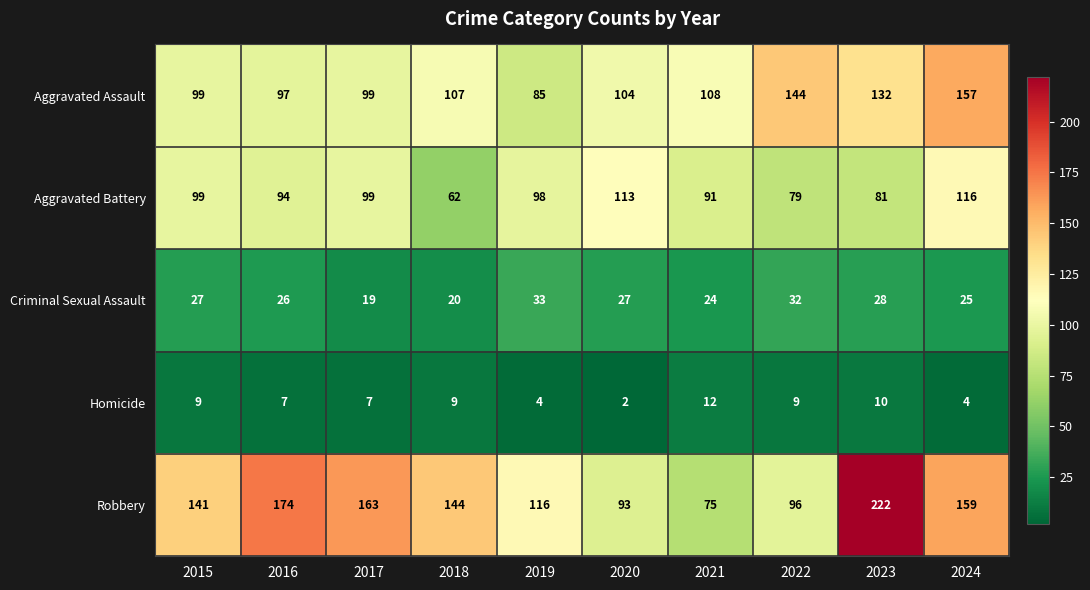

At which label is Criminal Sexual Assault closest to 26?

2016